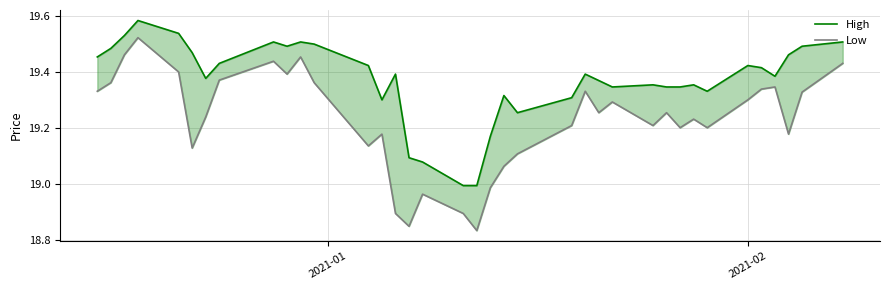

True or false: Low and High cross at least once.

False